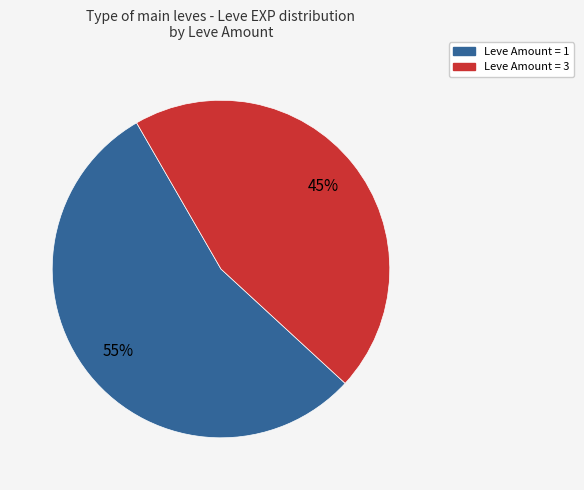

How many slices are in this pie chart?

2